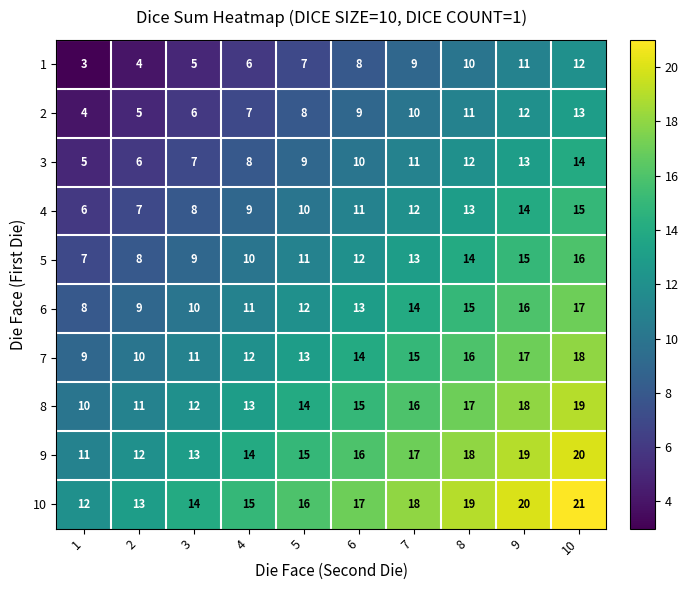

What is the sum of all 1 values?

75